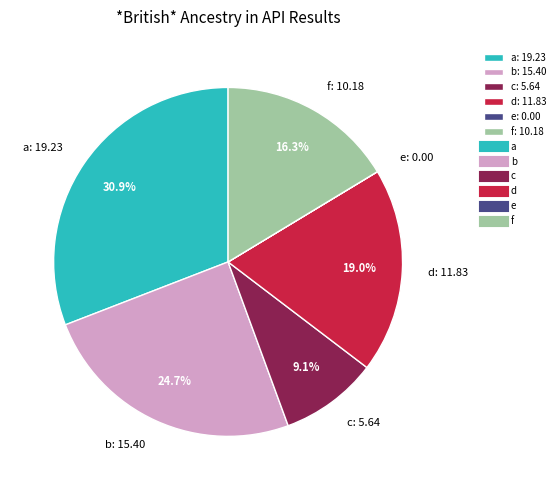

Does f represent more than half of the total?

No